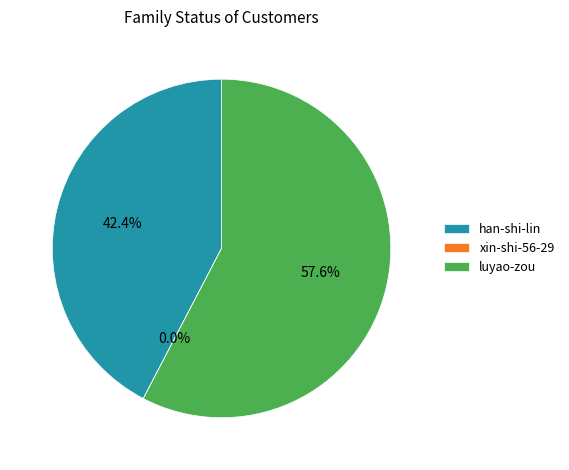

True or false: han-shi-lin accounts for 31% of the total.

False